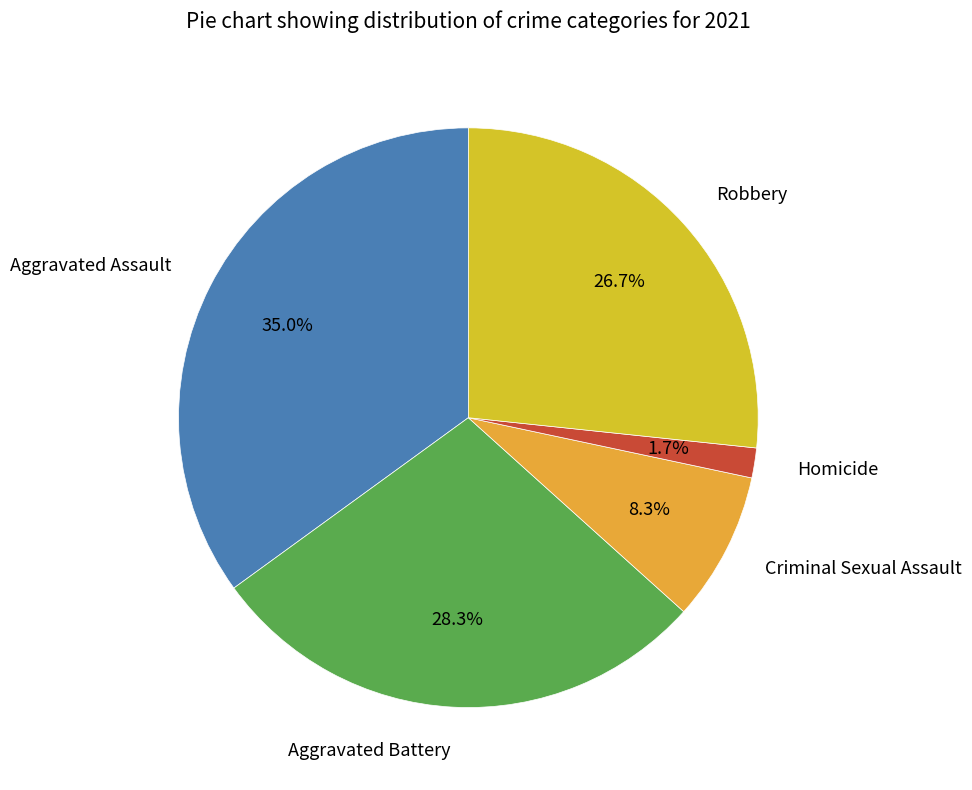

How many segments does this pie chart have?

5